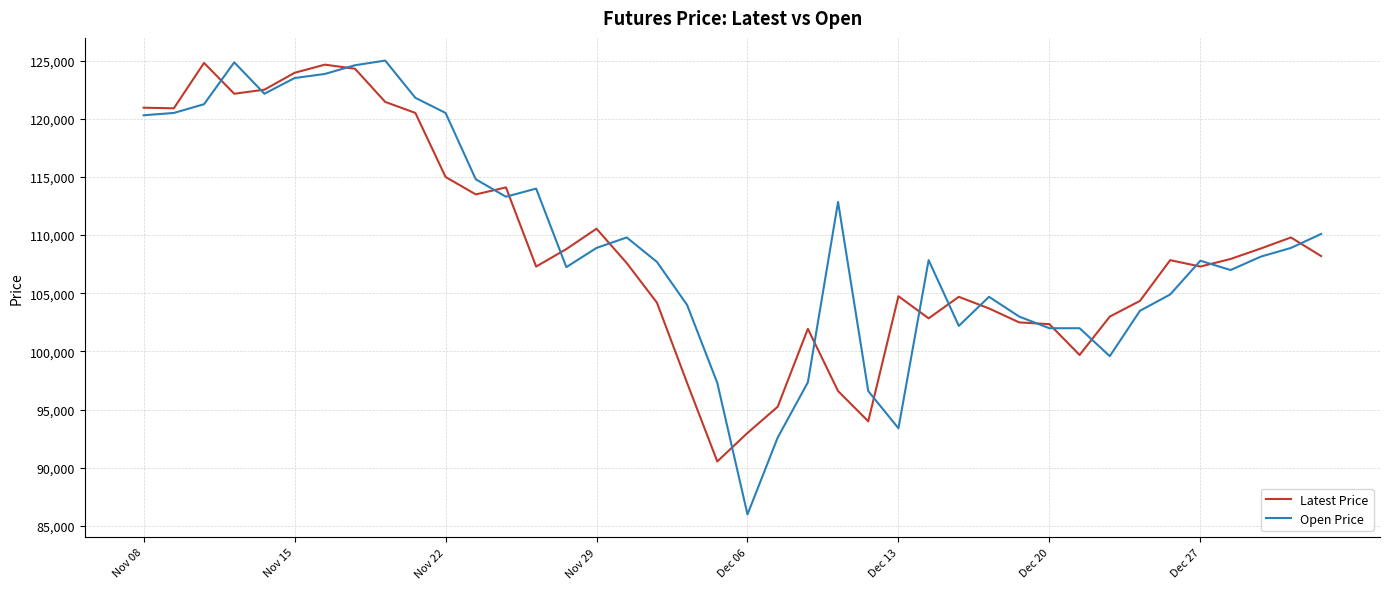

Which series has the widest spread of values?

Open Price